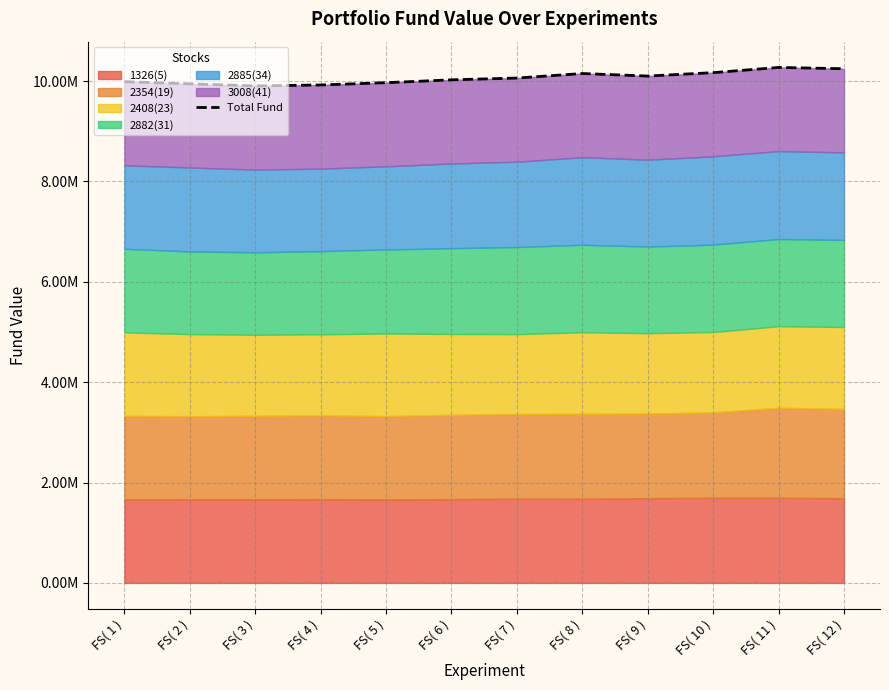

How many interior local valleys (lower than both neighbors) does the data have?

2